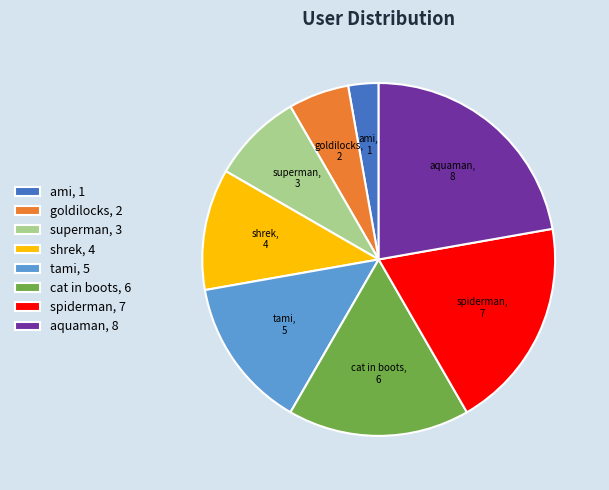

The superman slice represents 23% of the pie. True or false?

False